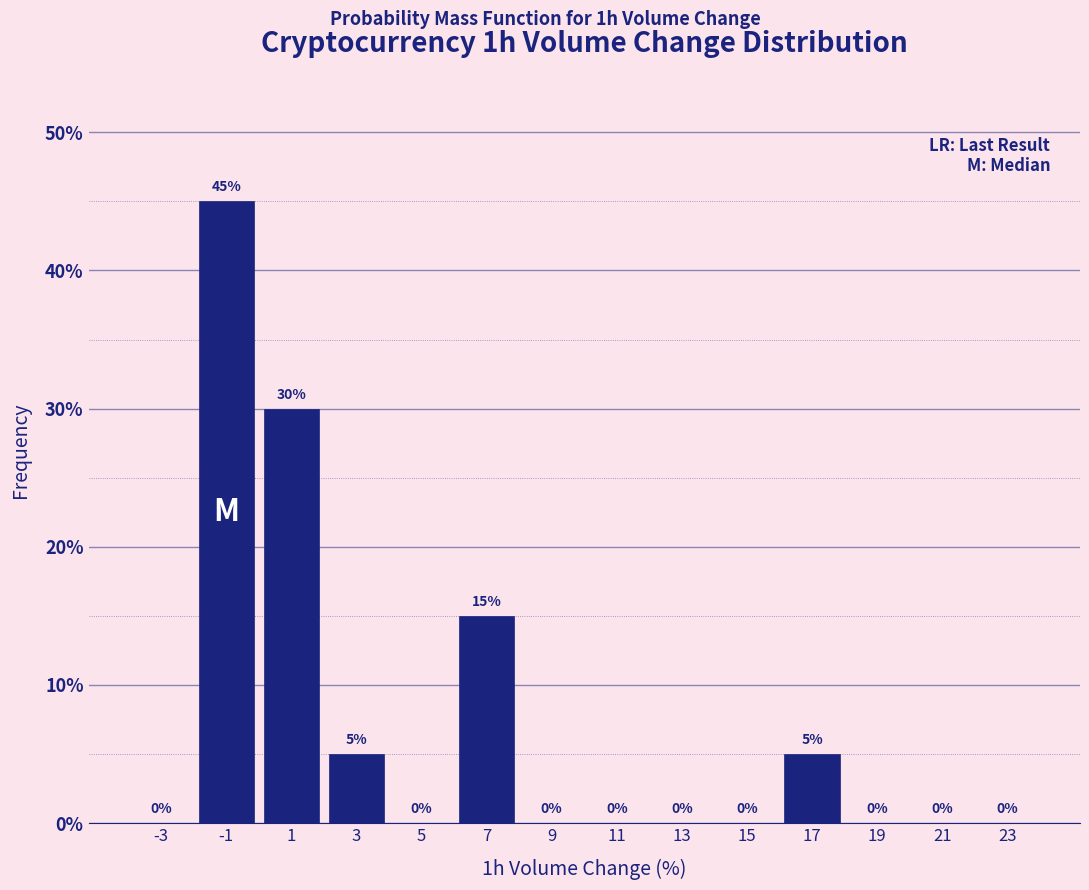

Reading left to right, list every bar in this chart as the range it spans on the x-axis followed by its height.

-4 to -2: 0
-2 to 0: 45
0 to 2: 30
2 to 4: 5
4 to 6: 0
6 to 8: 15
8 to 10: 0
10 to 12: 0
12 to 14: 0
14 to 16: 0
16 to 18: 5
18 to 20: 0
20 to 22: 0
22 to 24: 0